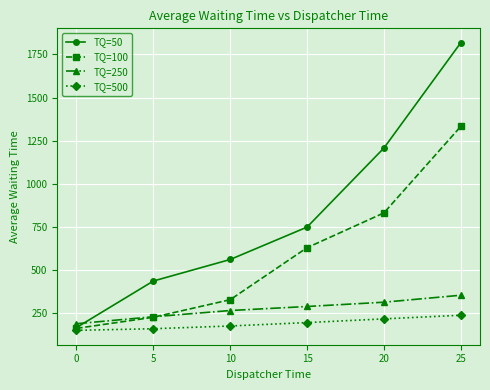

At which category is the sum across all series the highest?

25